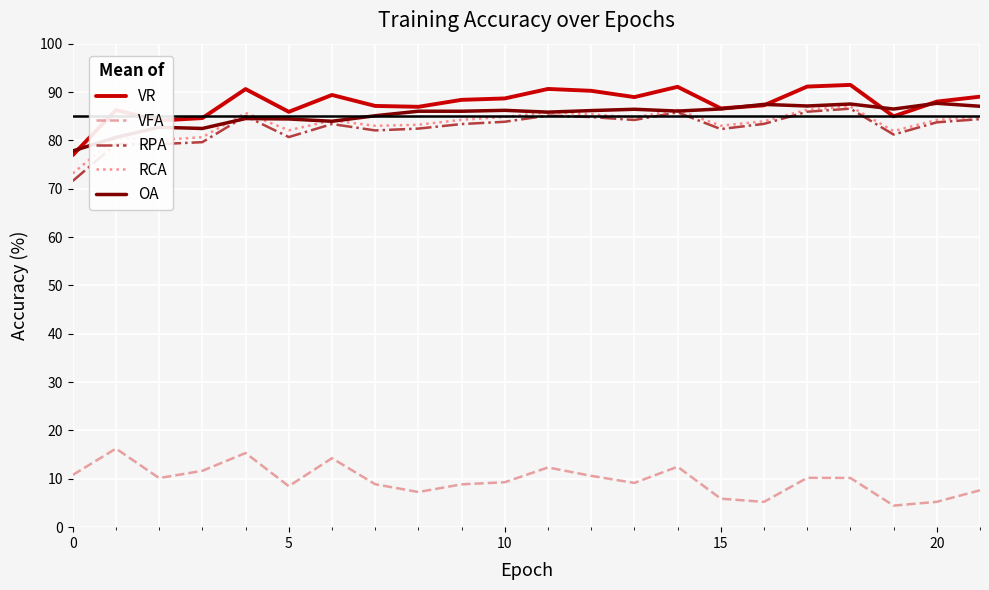

What is the minimum value shown in the chart?

4.5